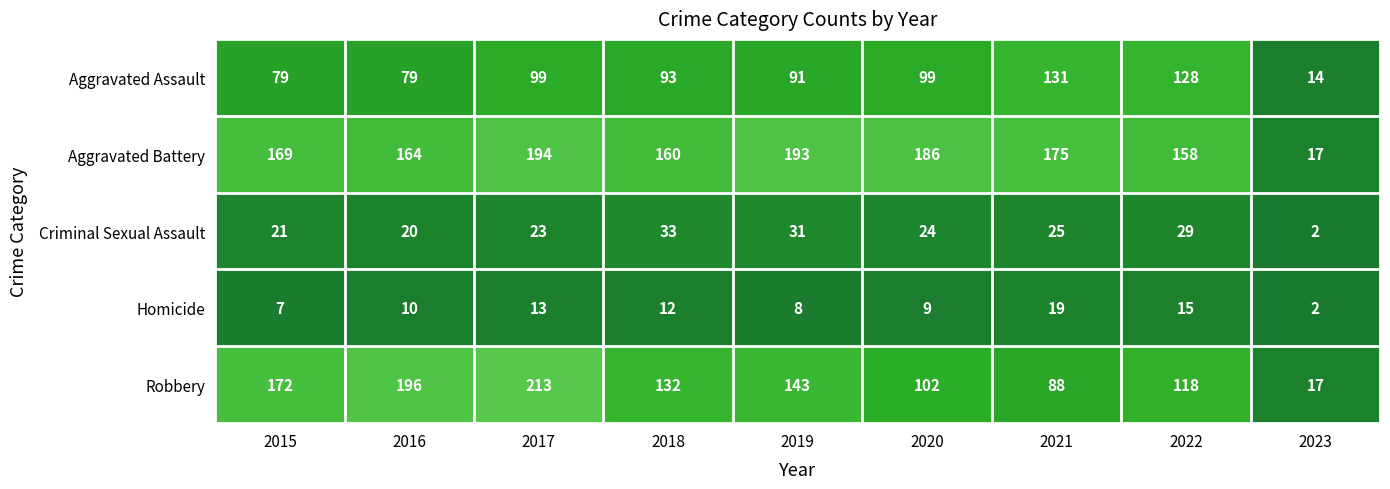

Count the number of data series in this chart.

5